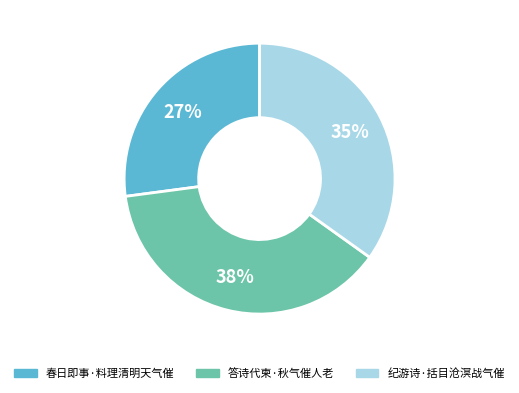

Count the number of slices in the pie.

3